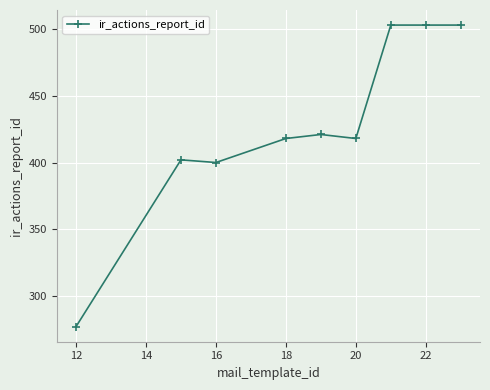

How many categories are shown in the chart?

9